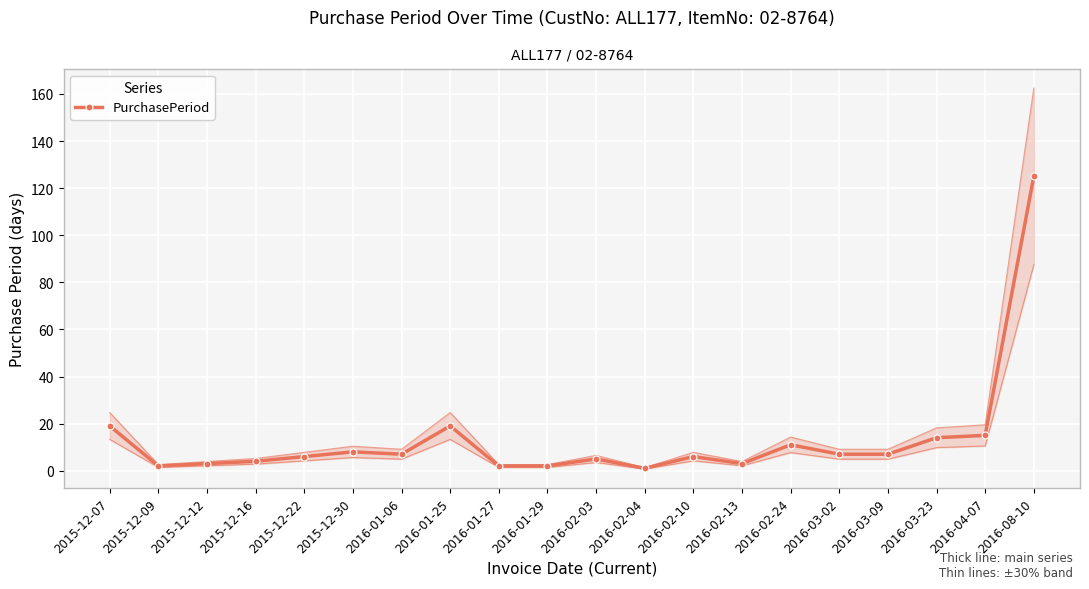

Approximately how many times larger is the value at 2016-08-10 compared to 2016-03-23?

8.9